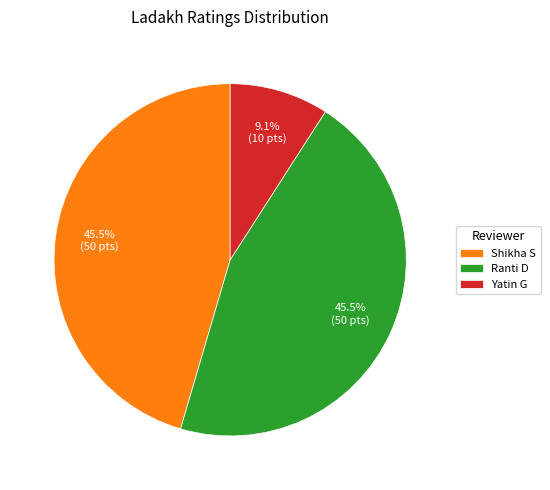

Is the sum of Yatin G and Shikha S greater than half?

Yes